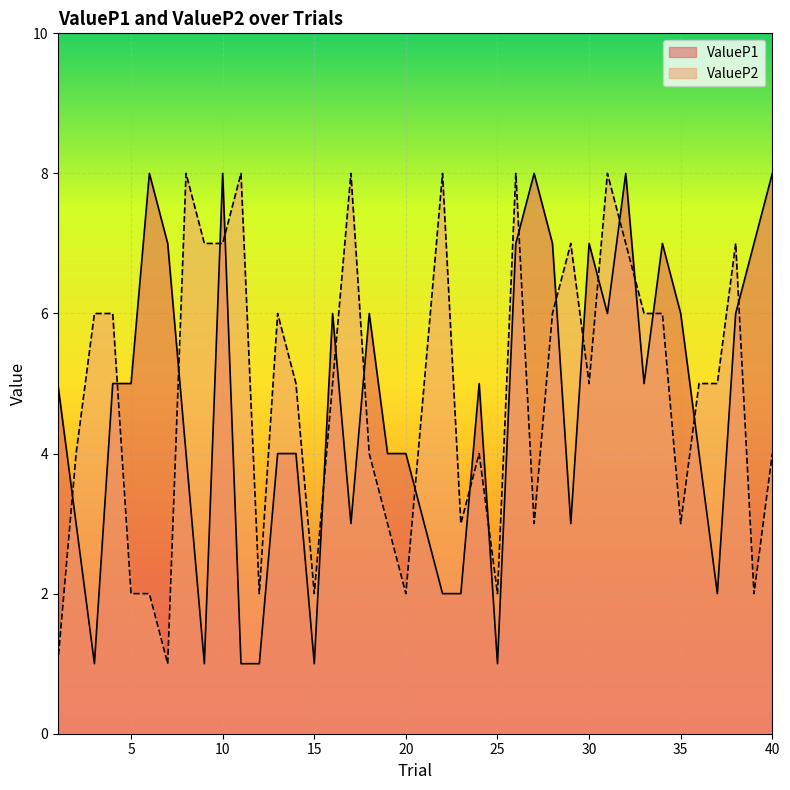

How many values in the ValueP2 series exceed 5?

17